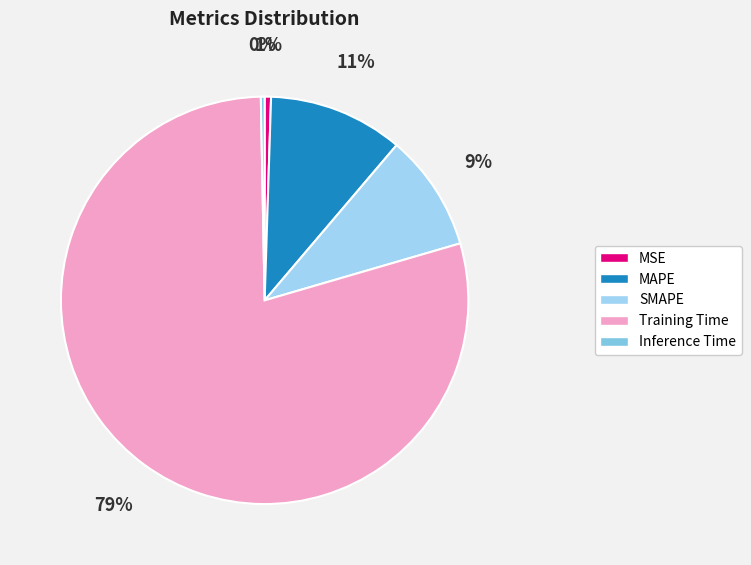

Combined, do MSE and SMAPE account for over 50%?

No